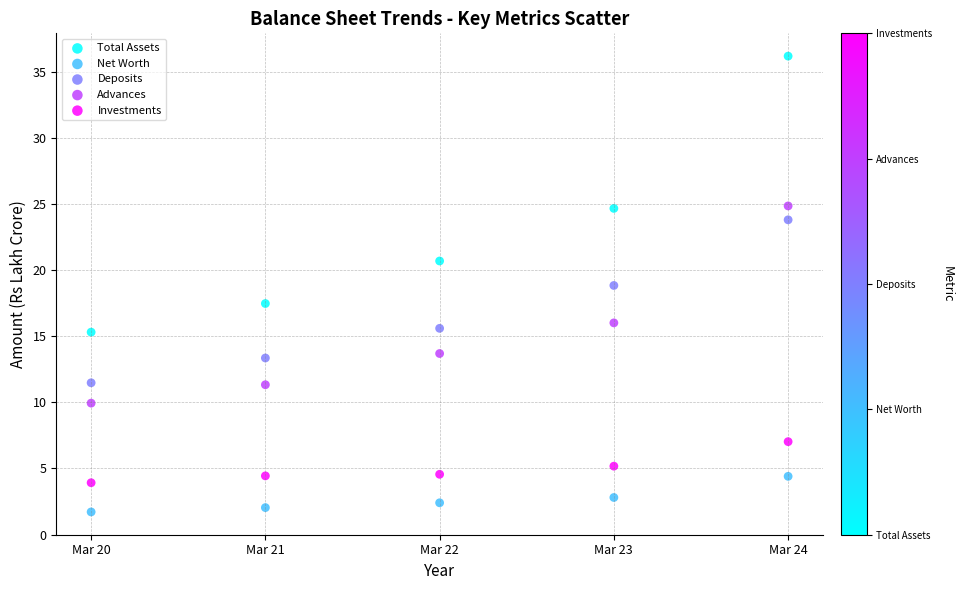

What is the X range (max minus min) for the scatter plot?

4.0